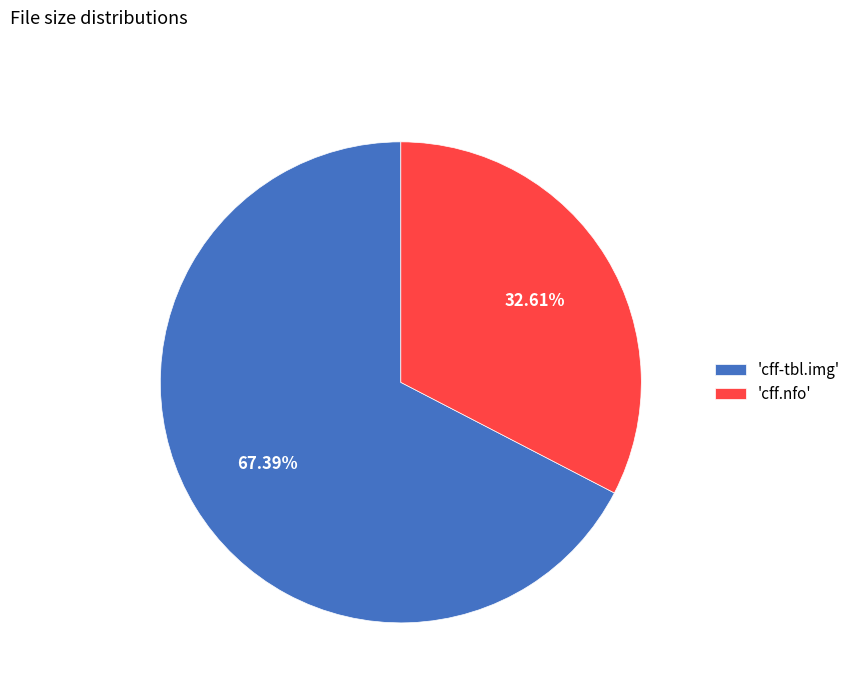

Which category has the biggest portion of the pie?

'cff-tbl.img'